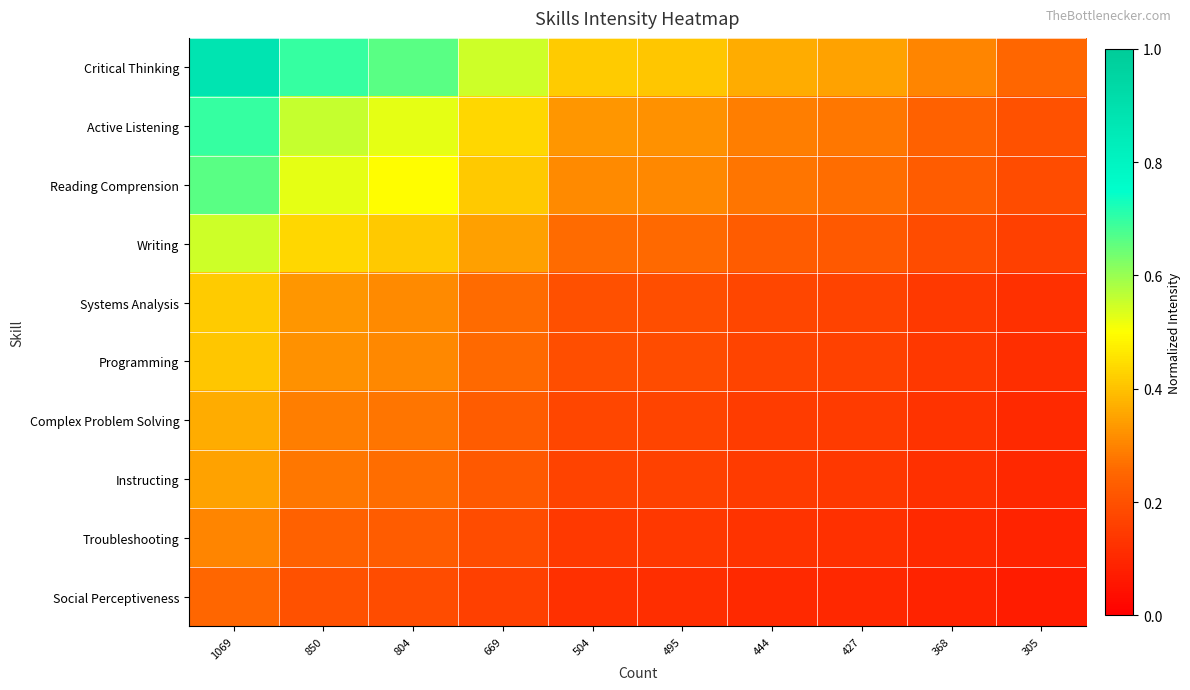

Reading left to right, list all the values displayed in this chart.

Critical Thinking: 1069=0.9	850=0.7	804=0.7	669=0.6	504=0.4	495=0.4	444=0.4	427=0.4	368=0.3	305=0.3
Active Listening: 1069=0.7	850=0.6	804=0.5	669=0.4	504=0.3	495=0.3	444=0.3	427=0.3	368=0.2	305=0.2
Reading Comprension: 1069=0.7	850=0.5	804=0.5	669=0.4	504=0.3	495=0.3	444=0.3	427=0.3	368=0.2	305=0.2
Writing: 1069=0.6	850=0.4	804=0.4	669=0.3	504=0.3	495=0.3	444=0.2	427=0.2	368=0.2	305=0.2
Systems Analysis: 1069=0.4	850=0.3	804=0.3	669=0.3	504=0.2	495=0.2	444=0.2	427=0.2	368=0.1	305=0.1
Programming: 1069=0.4	850=0.3	804=0.3	669=0.3	504=0.2	495=0.2	444=0.2	427=0.2	368=0.1	305=0.1
Complex Problem Solving: 1069=0.4	850=0.3	804=0.3	669=0.2	504=0.2	495=0.2	444=0.2	427=0.1	368=0.1	305=0.1
Instructing: 1069=0.4	850=0.3	804=0.3	669=0.2	504=0.2	495=0.2	444=0.1	427=0.1	368=0.1	305=0.1
Troubleshooting: 1069=0.3	850=0.2	804=0.2	669=0.2	504=0.1	495=0.1	444=0.1	427=0.1	368=0.1	305=0.1
Social Perceptiveness: 1069=0.3	850=0.2	804=0.2	669=0.2	504=0.1	495=0.1	444=0.1	427=0.1	368=0.1	305=0.1